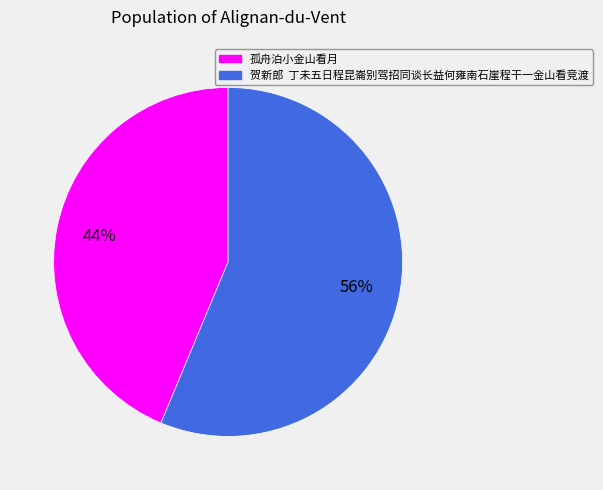

To the nearest percent, what portion does 孤舟泊小金山看月 represent?

44%